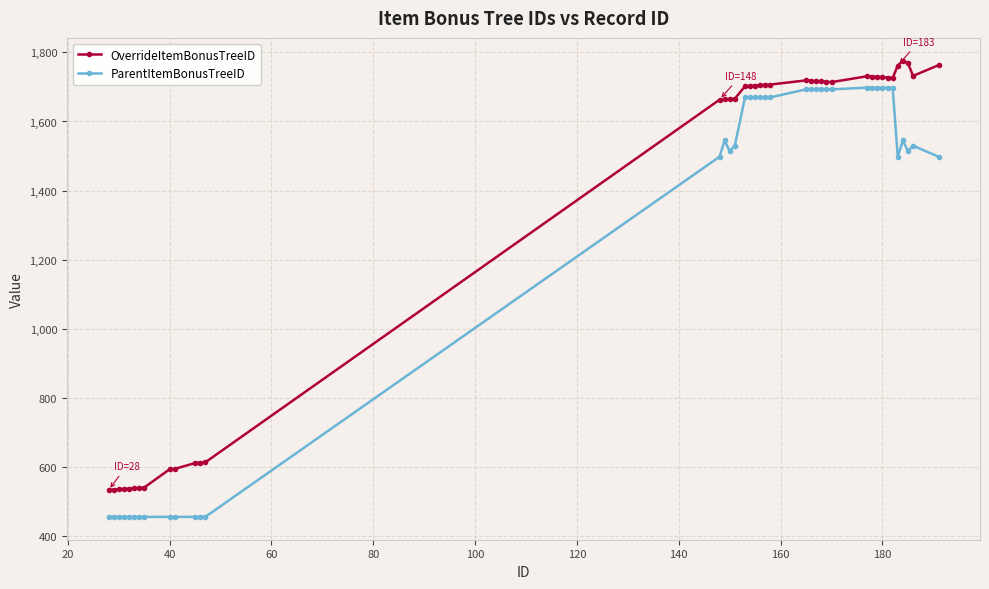

Which series has the largest total across all categories?

OverrideItemBonusTreeID